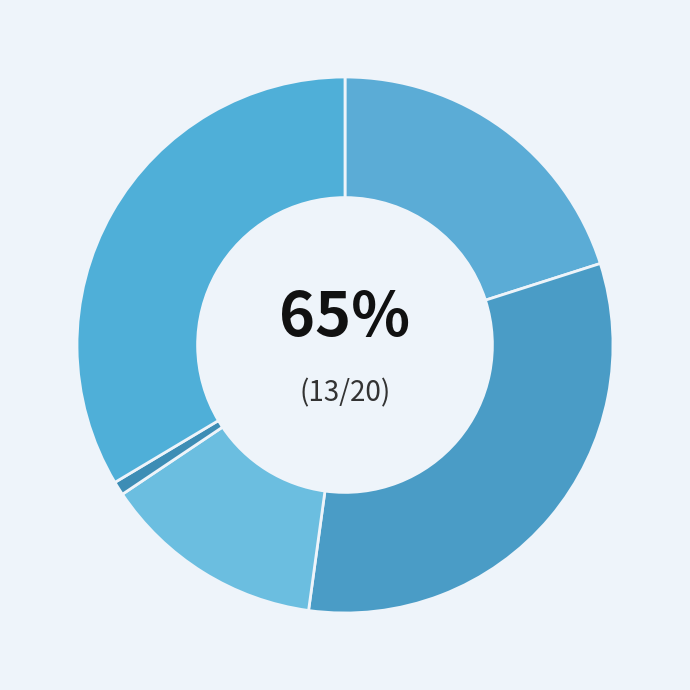

How many slices are in this pie chart?

5